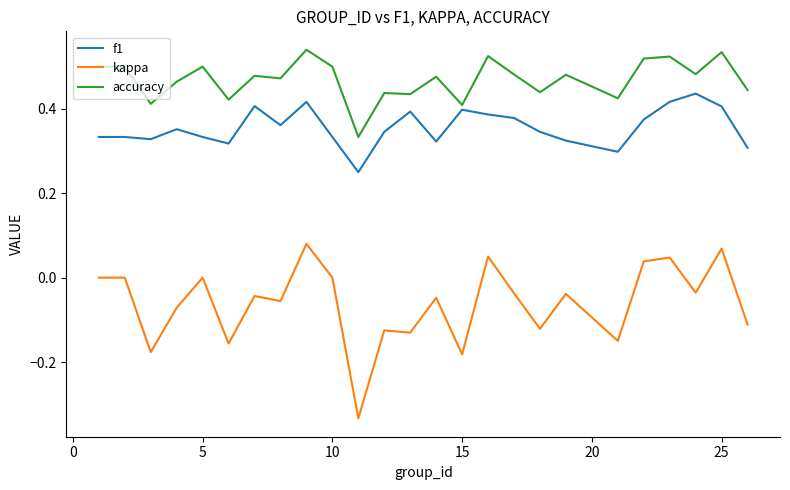

Which series has the largest range (max minus min)?

kappa